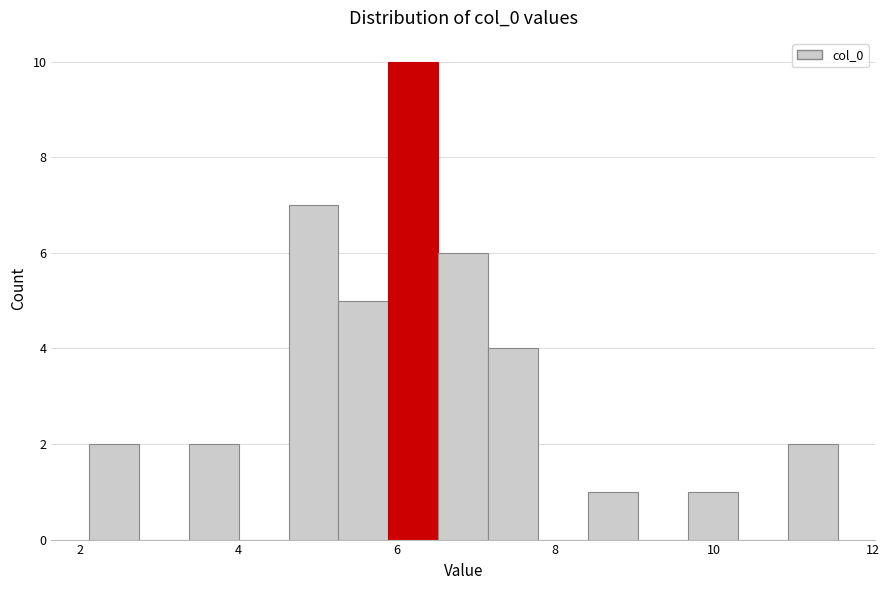

Read against the x-axis, roughly where is the centre of the tallest bar?

6.2